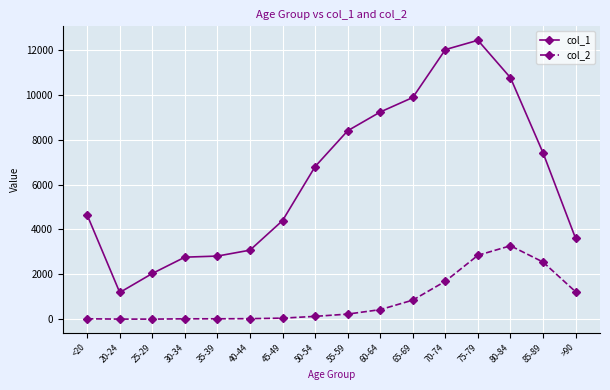

What is the difference between the highest and lowest values at 20-24?

1187